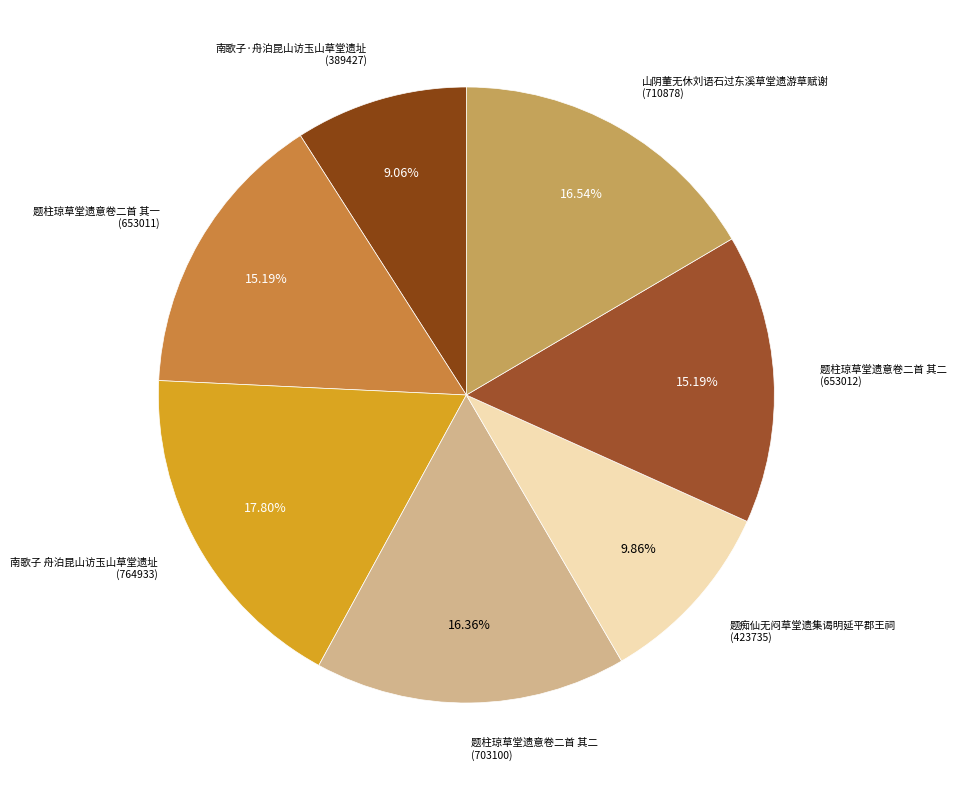

How many segments does this pie chart have?

7